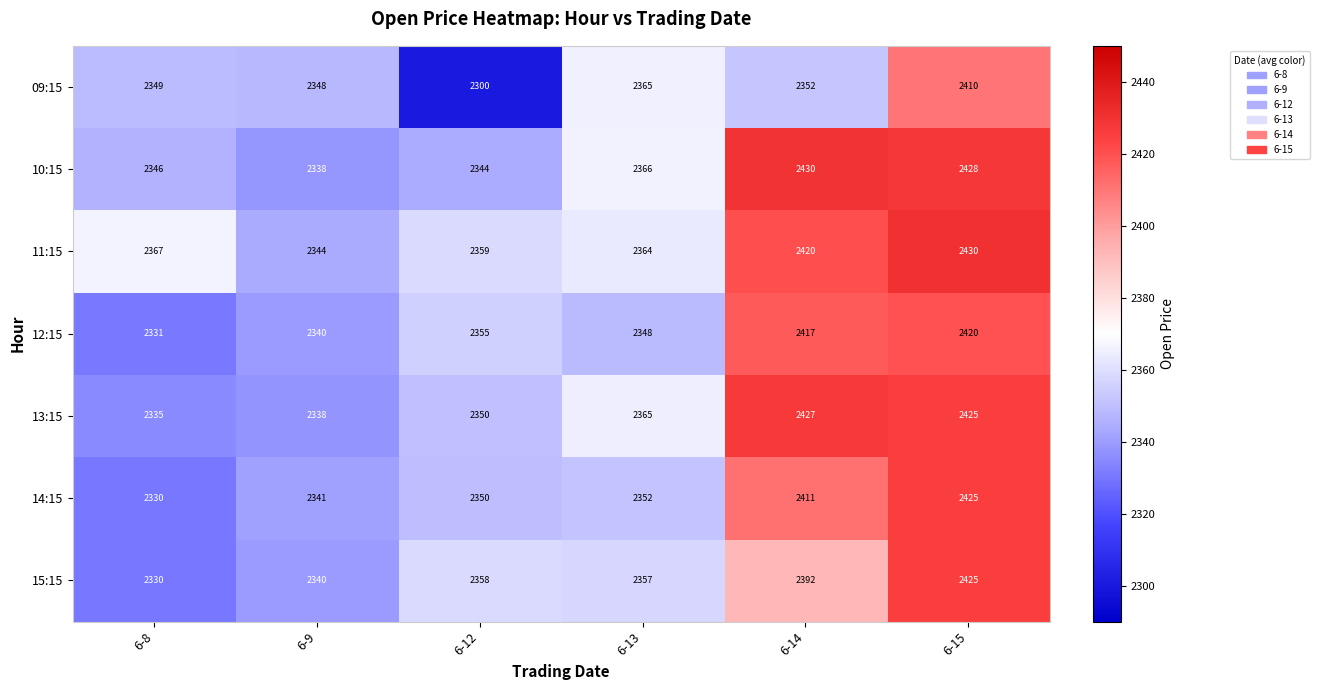

At which category is the sum across all series the highest?

6-15